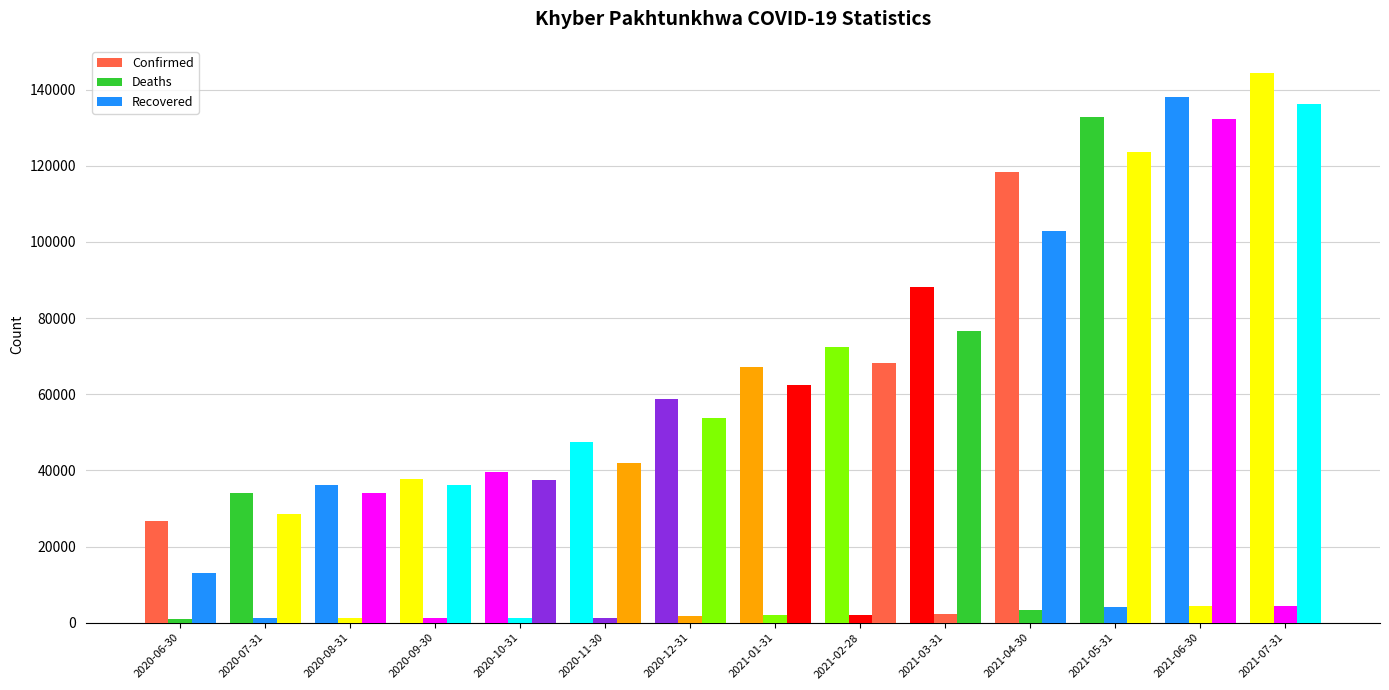

How many categories are shown in the chart?

14